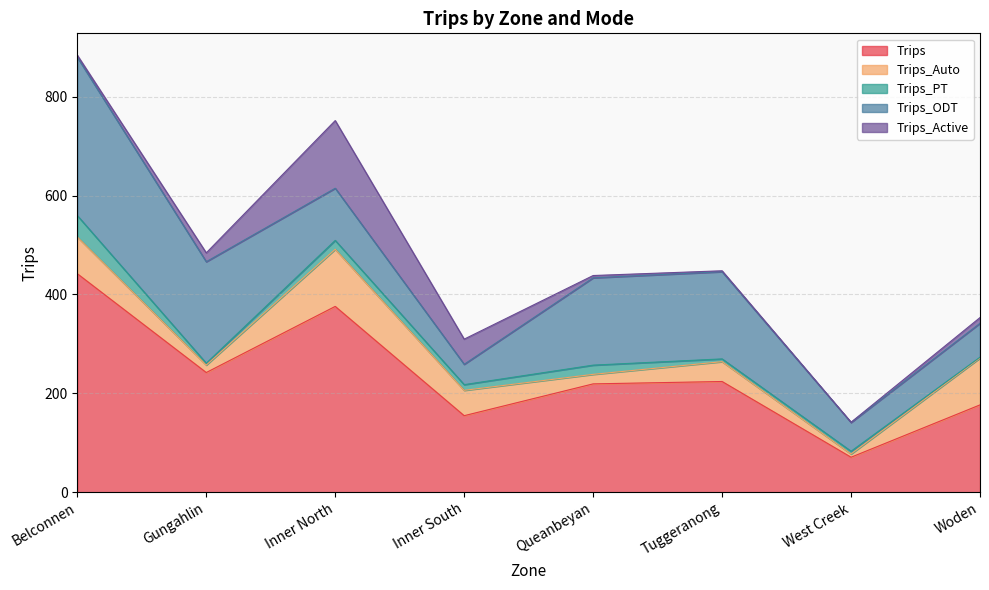

In Trips_Auto, how many points are higher than both neighbors (excluding endpoints)?

2